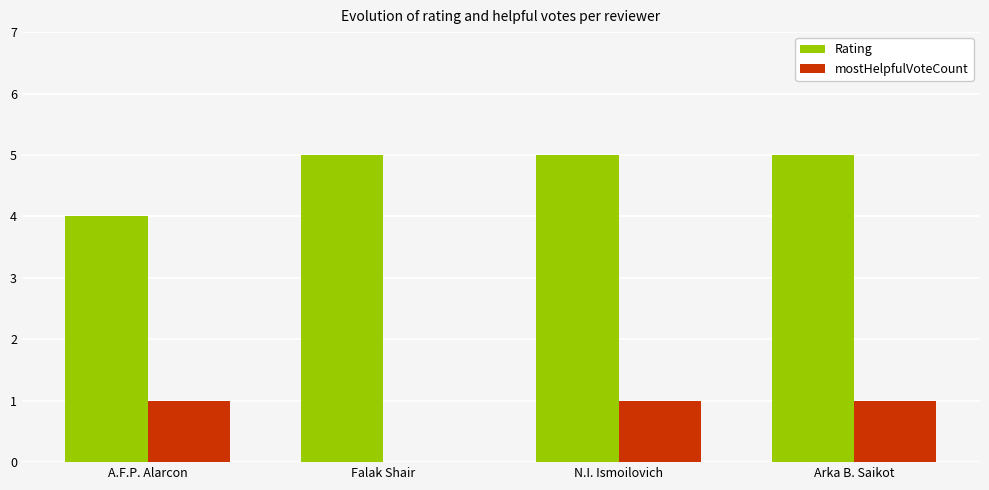

What are all the series names shown in the legend?

Rating, mostHelpfulVoteCount